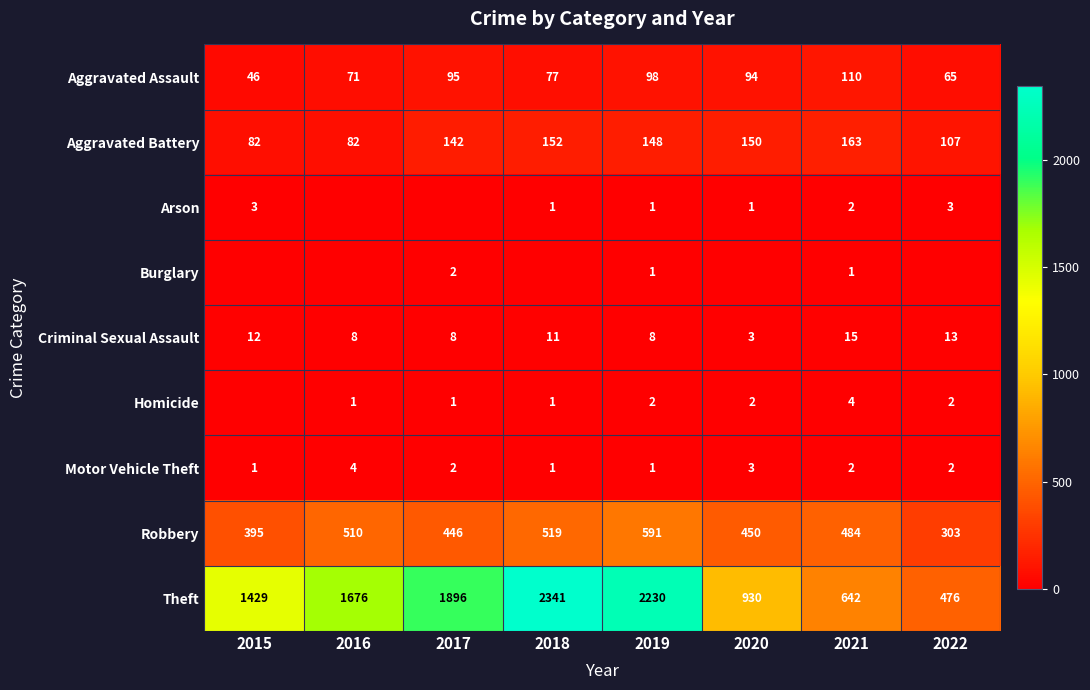

What is the spread (max minus min) of values at 2019?

2229